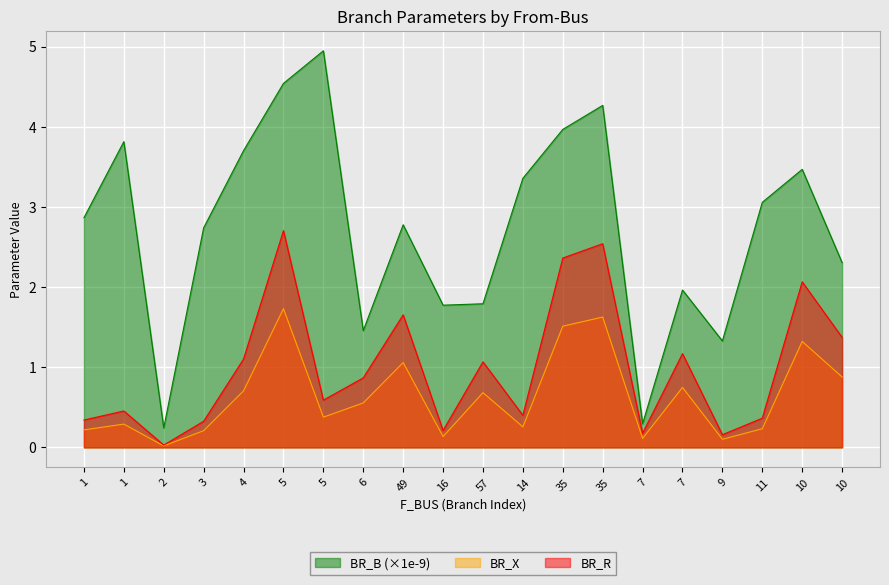

What is the label of the 19th point from the left?

10